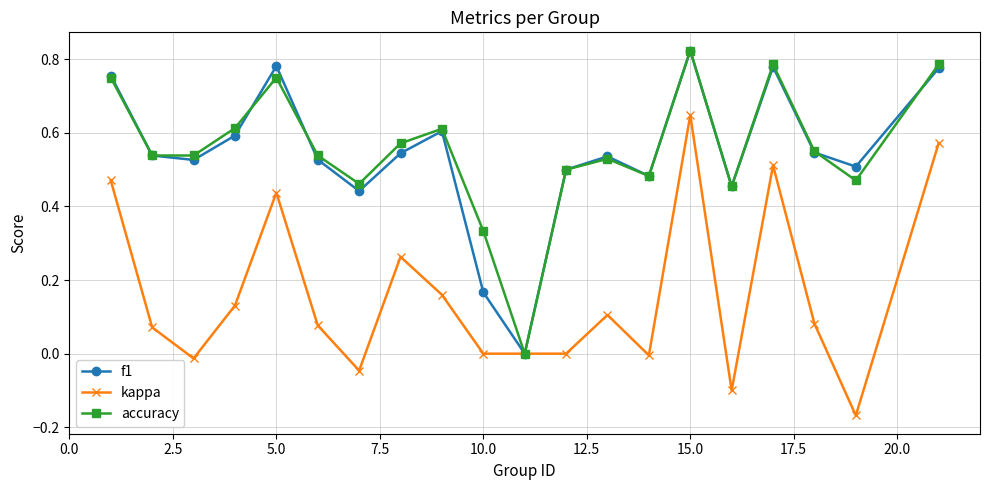

True or false: accuracy has more than 1 points higher than both neighbors.

True